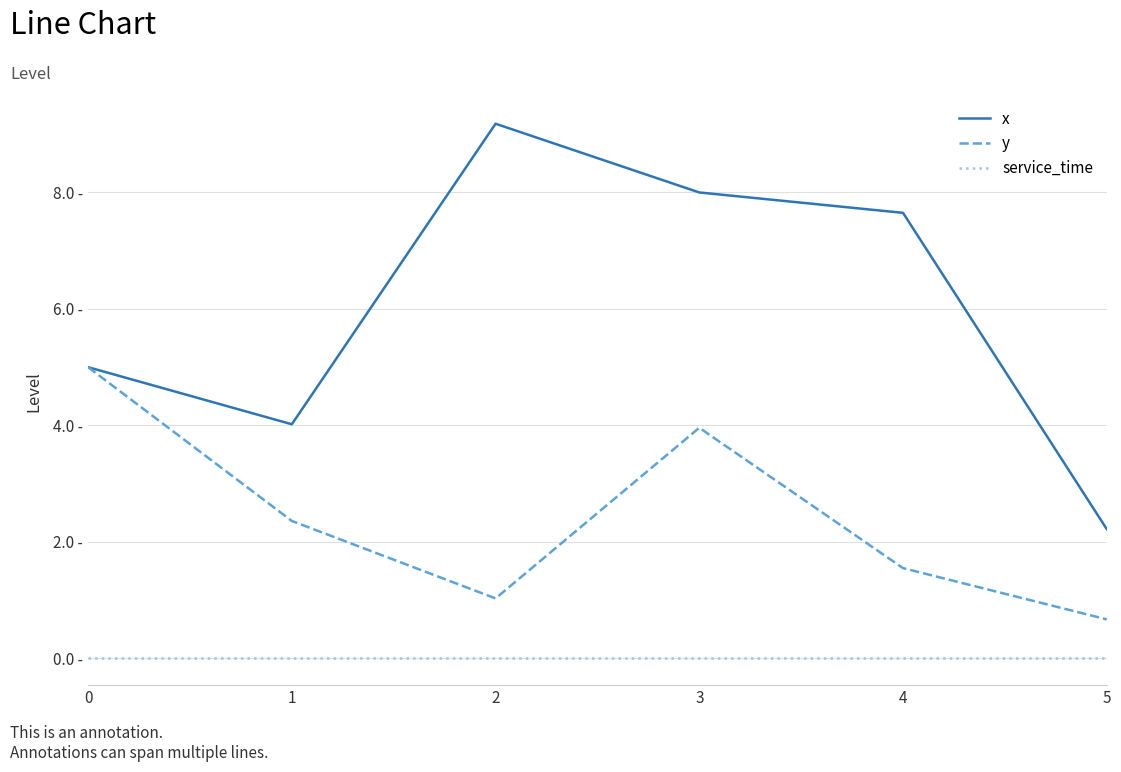

List the series in order of their overall mean, lowest first.

service_time, y, x